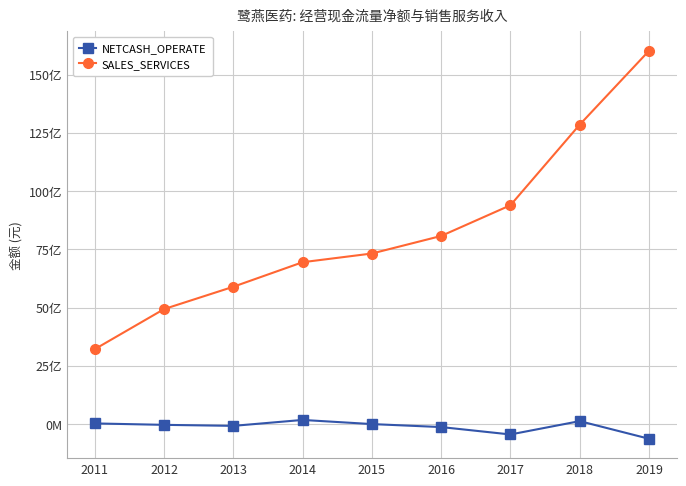

True or false: NETCASH_OPERATE and SALES_SERVICES cross at least once.

False